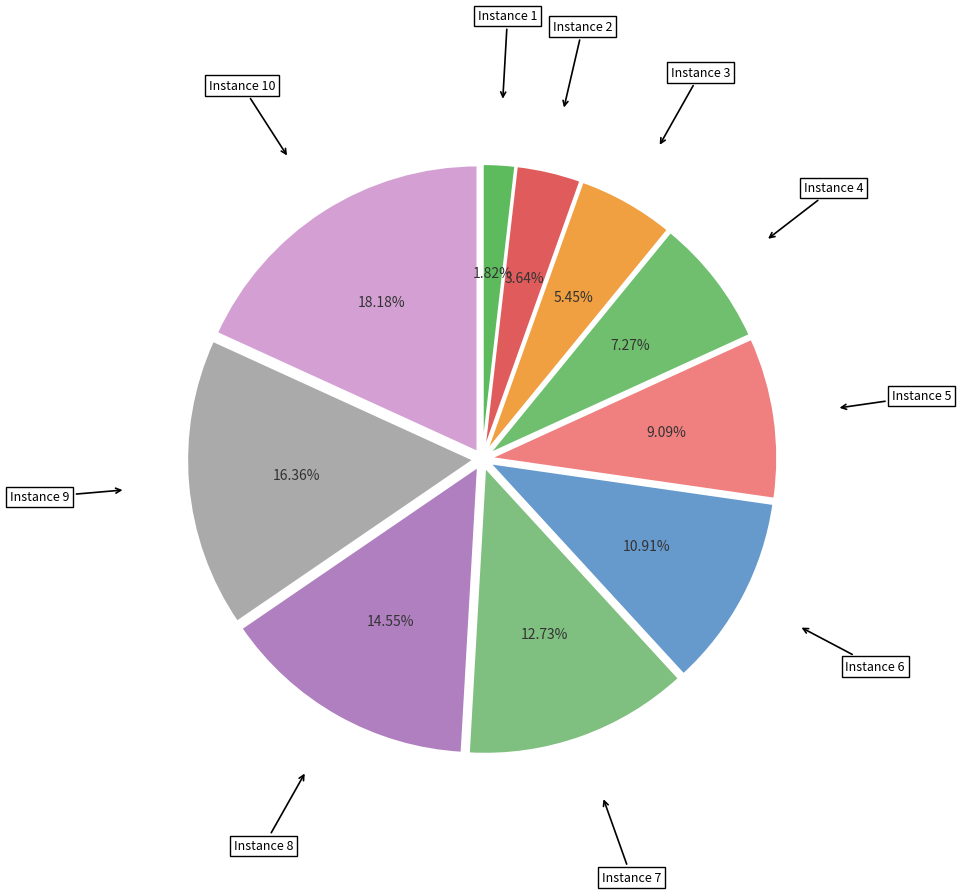

Approximately how many times larger is the value at Instance 1 compared to Instance 2?

0.5